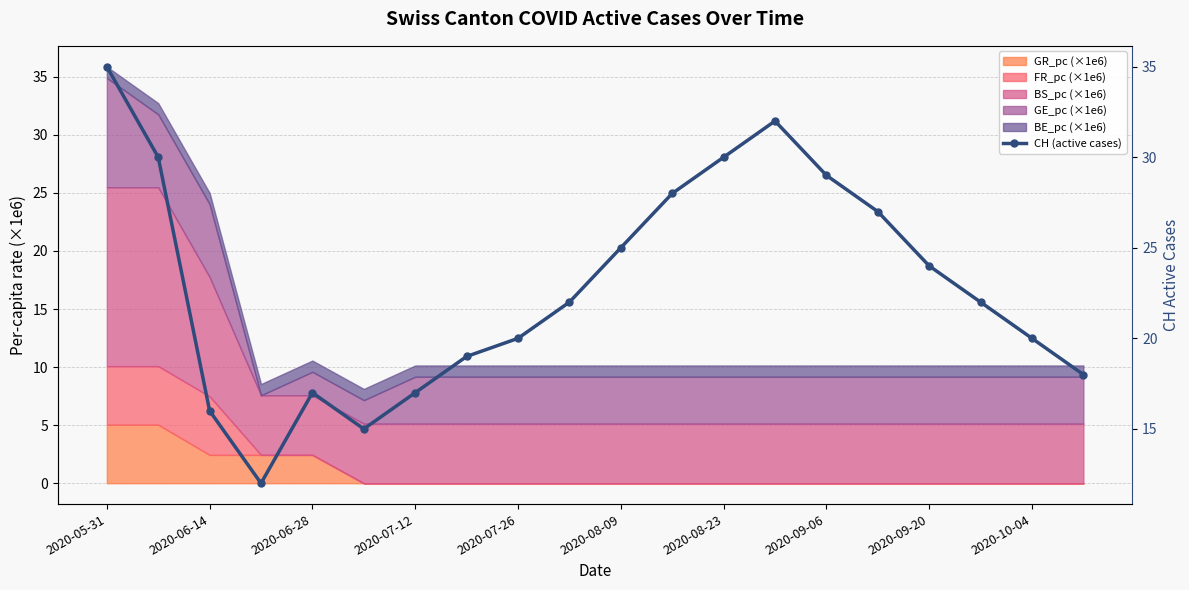

Does the chart have visible grid lines?

Yes